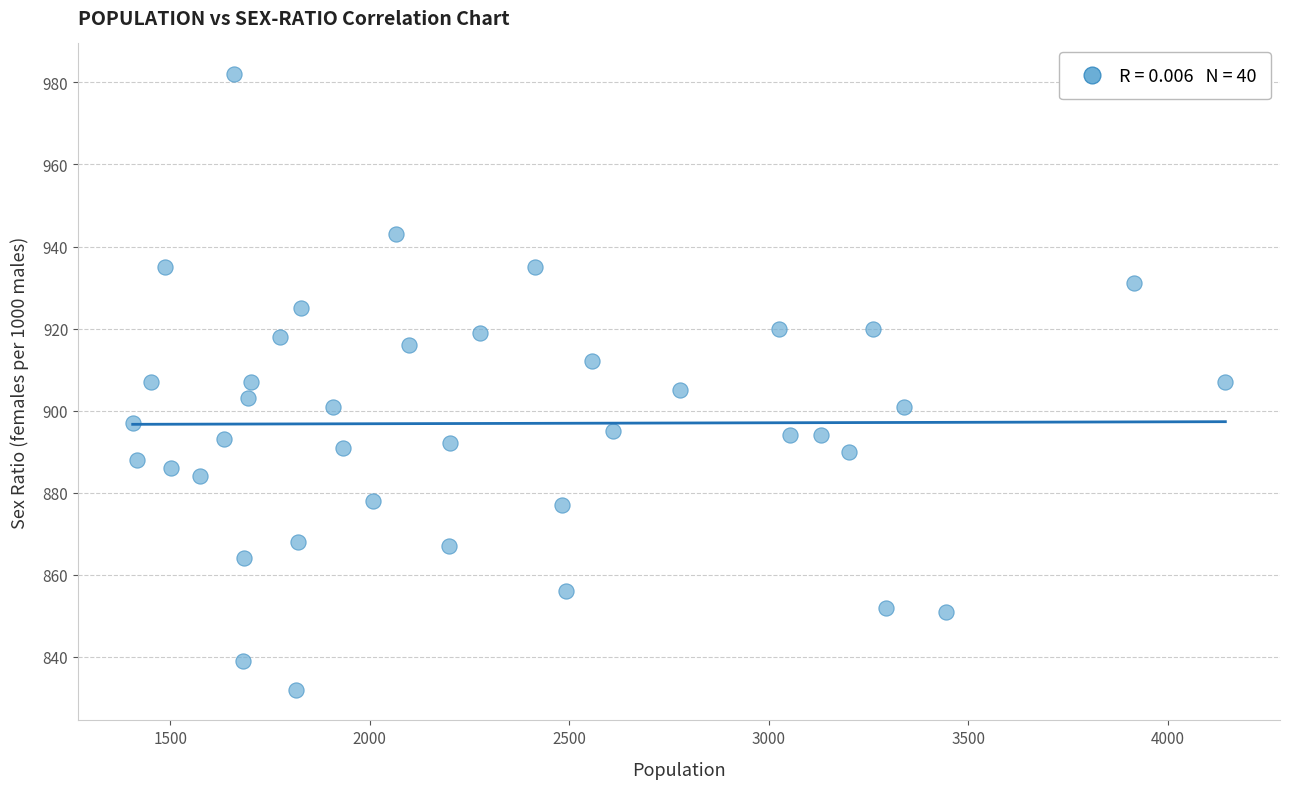

What is the range of X values (max minus min)?

2738